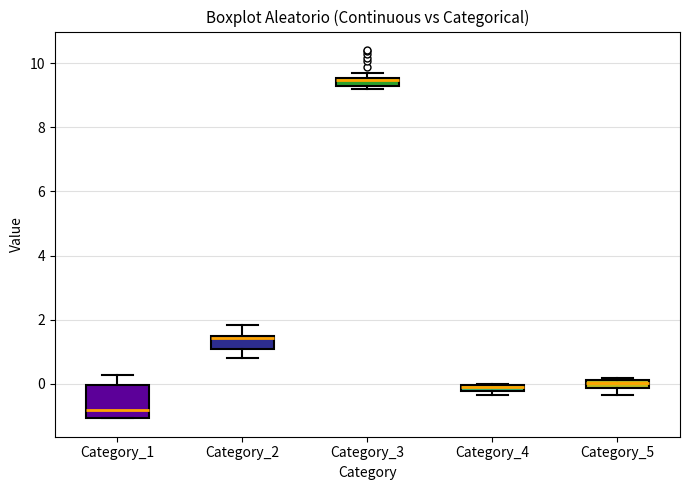

Which box is the tallest, from its lower edge to its upper edge?

Category_1